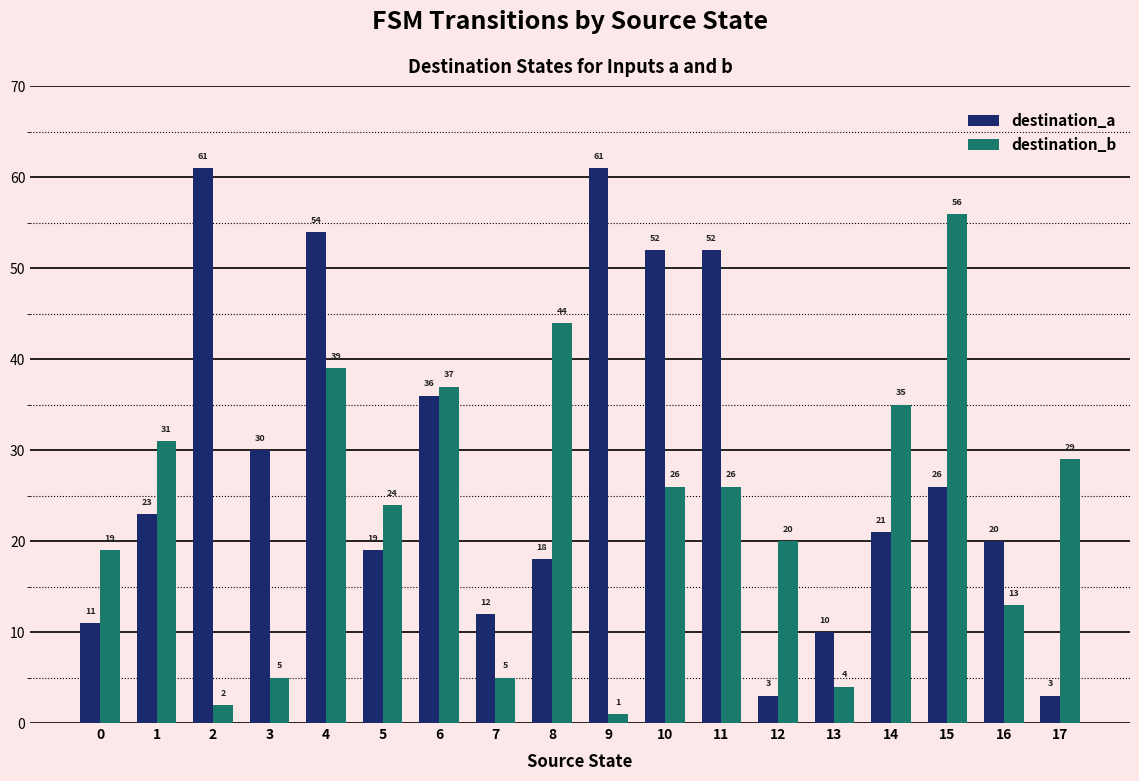

What is the minimum value for destination_a?

3